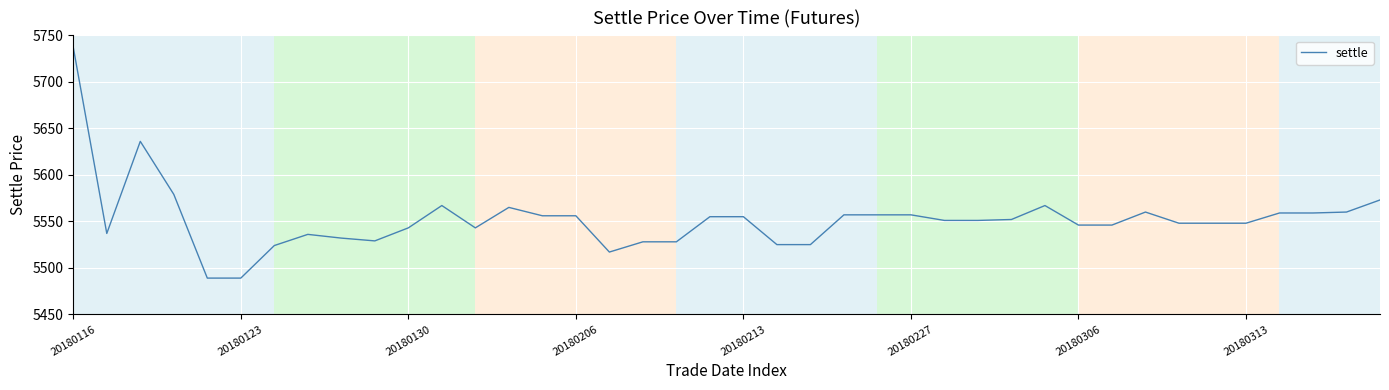

What is the maximum value shown in the chart?

5737